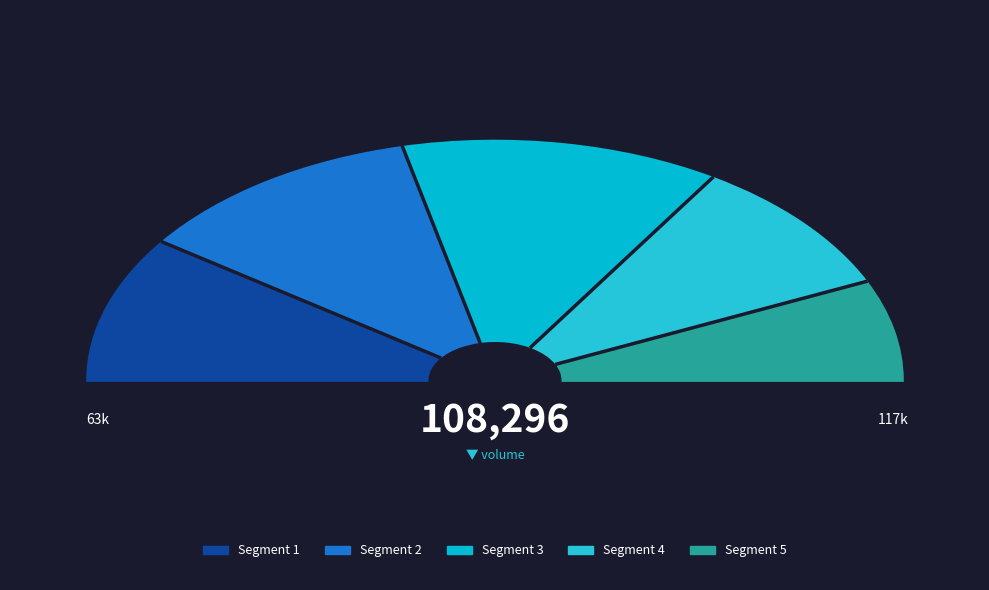

Is there any slice that represents more than half of the pie?

No